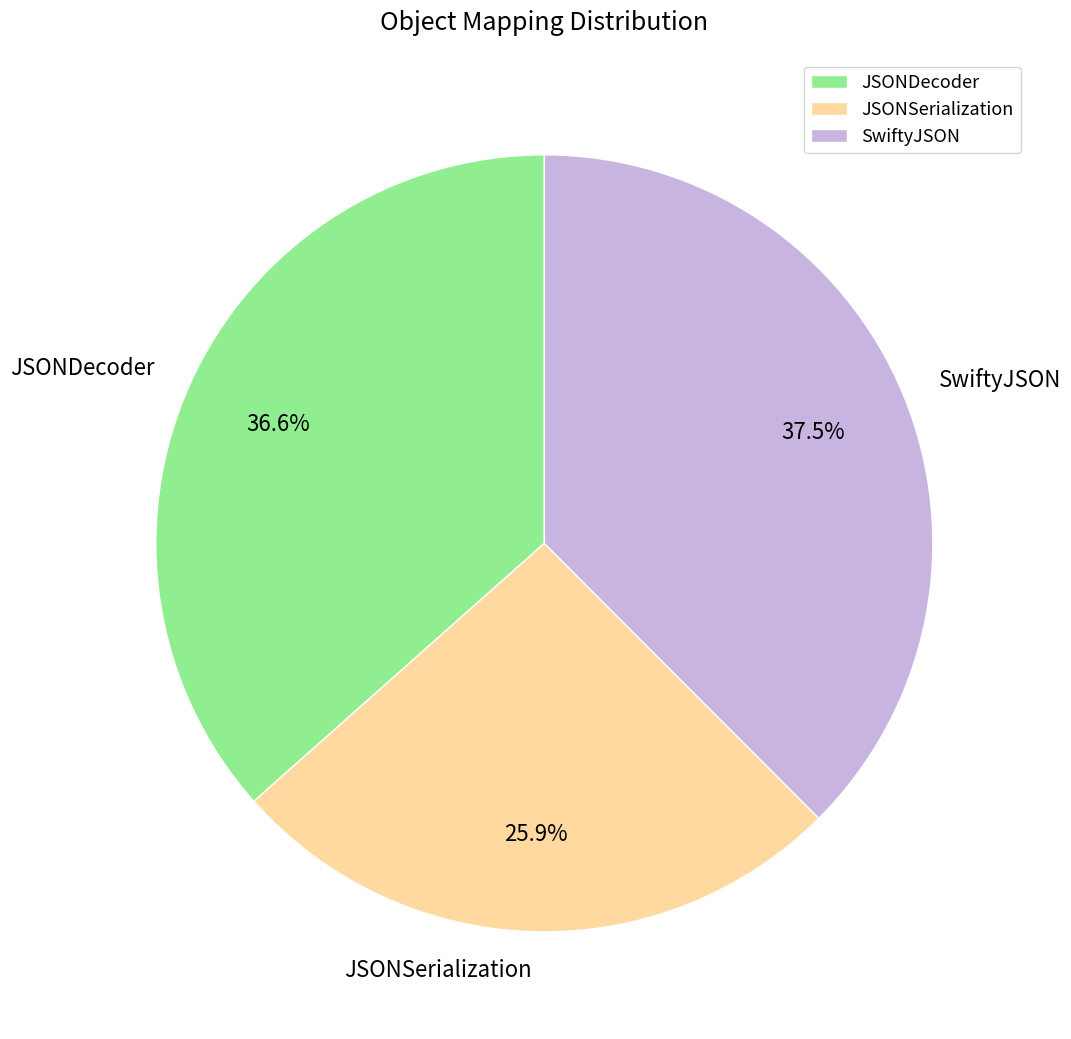

Does JSONDecoder account for over 50% of the chart?

No